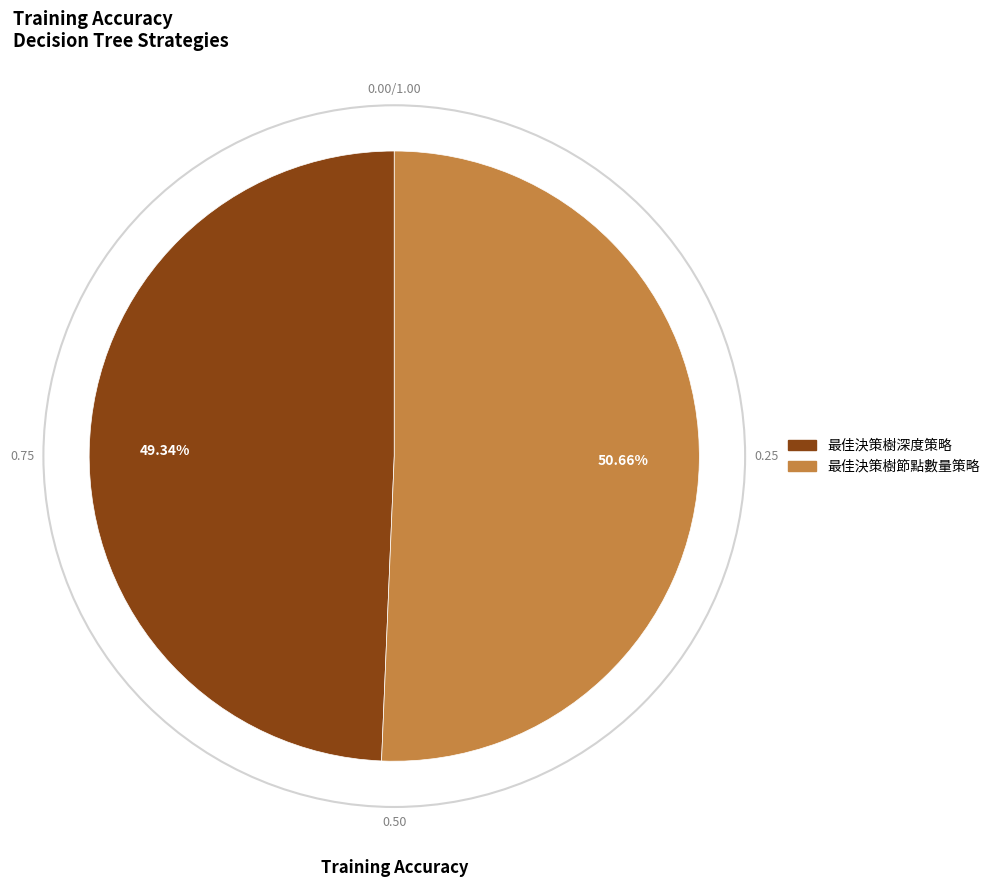

What is the total percentage of 最佳決策樹深度策略 and 最佳決策樹節點數量策略?

100.0%